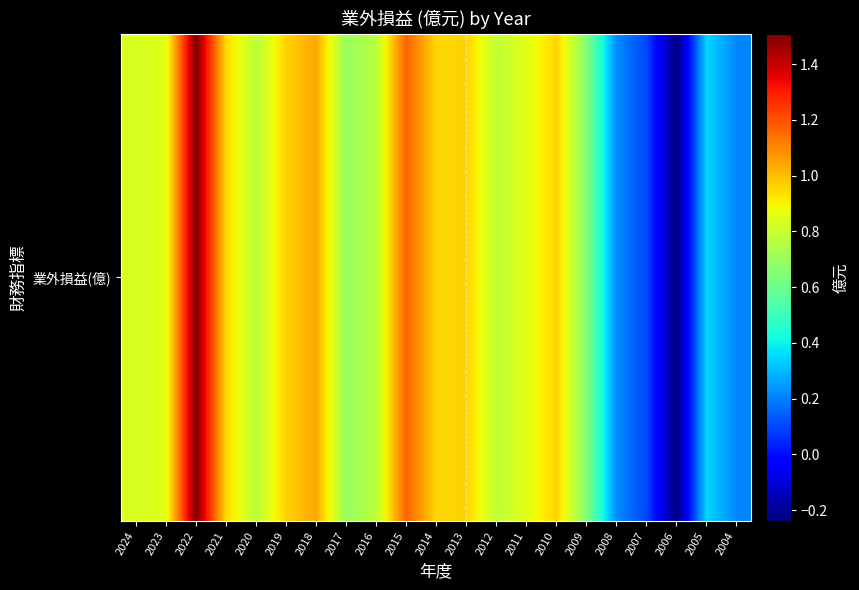

What is the sum of the values at 2020 and 2019?

1.7